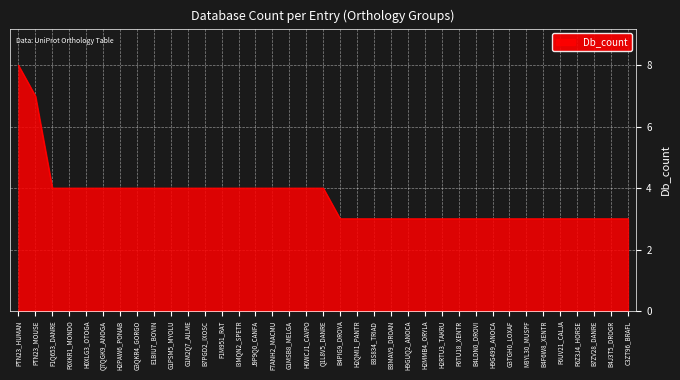

What is the difference between the second highest and minimum values?

4